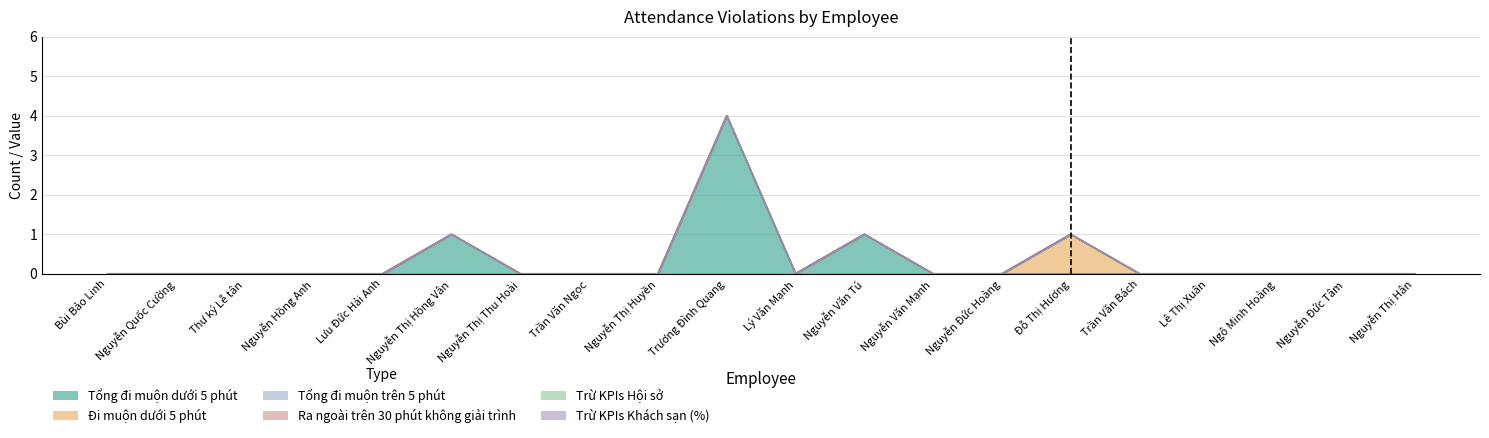

Count the number of categories in the chart.

20